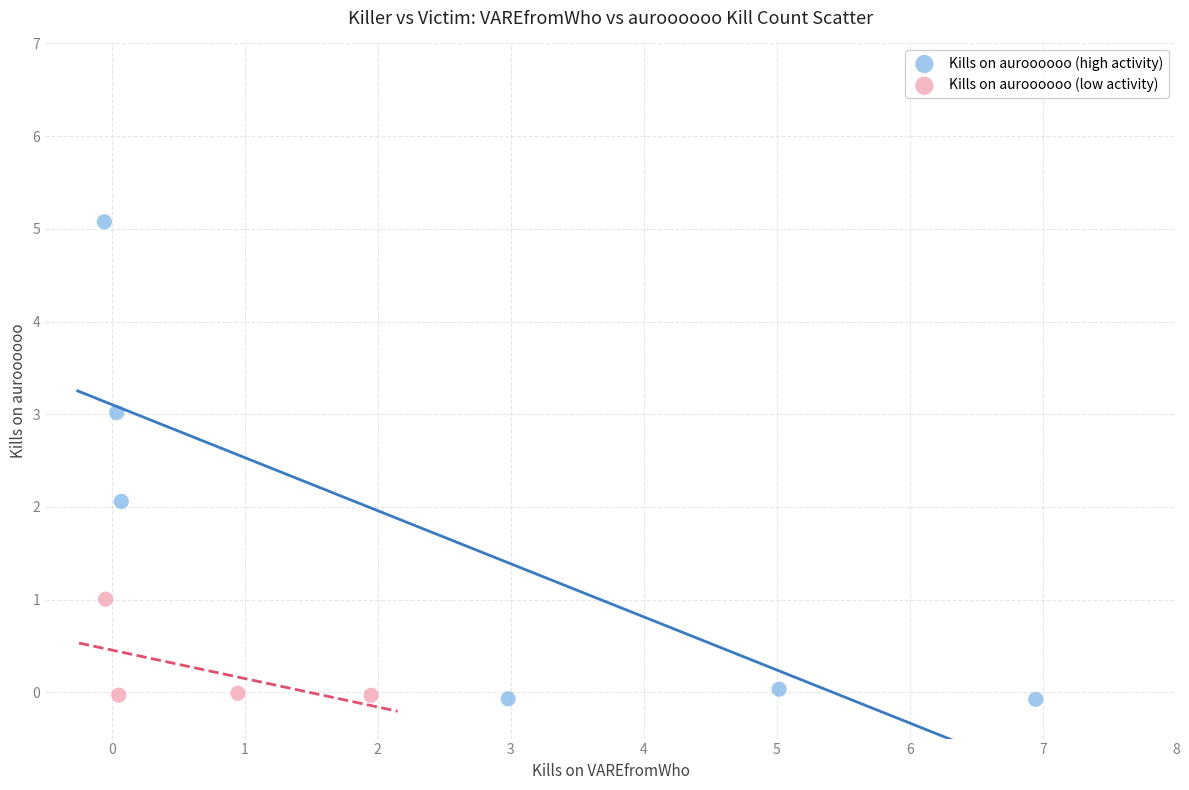

Which series has the widest spread of Y values?

Kills on auroooooo (high activity)